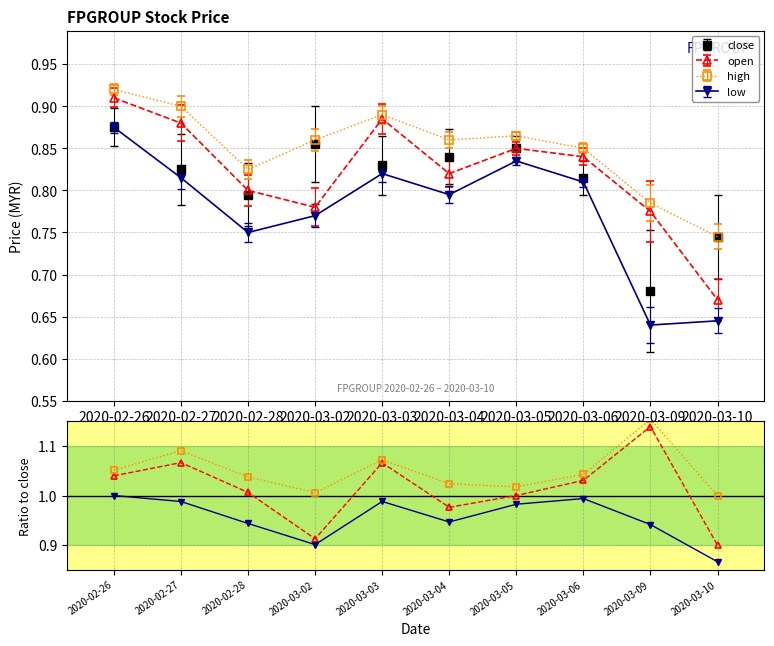

Reading left to right, transcribe all the data shown in this chart.

open: 2020-02-26=1.0	2020-02-27=1.1	2020-02-28=1.0	2020-03-02=0.9	2020-03-03=1.1	2020-03-04=1.0	2020-03-05=1.0	2020-03-06=1.0	2020-03-09=1.1	2020-03-10=0.9
high: 2020-02-26=1.1	2020-02-27=1.1	2020-02-28=1.0	2020-03-02=1.0	2020-03-03=1.1	2020-03-04=1.0	2020-03-05=1.0	2020-03-06=1.0	2020-03-09=1.2	2020-03-10=1.0
low: 2020-02-26=1.0	2020-02-27=1.0	2020-02-28=0.9	2020-03-02=0.9	2020-03-03=1.0	2020-03-04=0.9	2020-03-05=1.0	2020-03-06=1.0	2020-03-09=0.9	2020-03-10=0.9